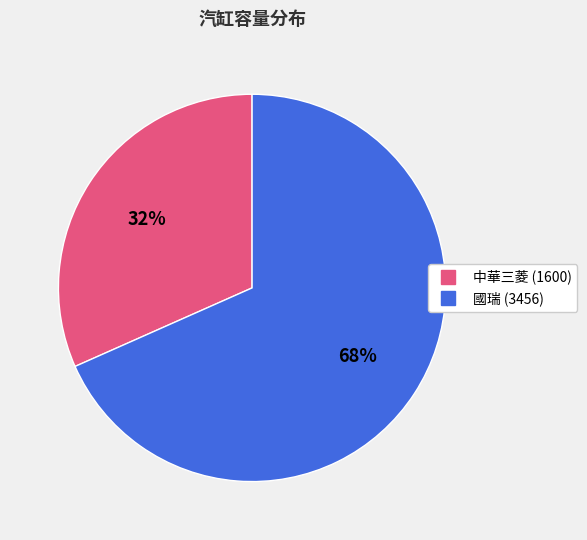

Does any single category account for the majority?

Yes